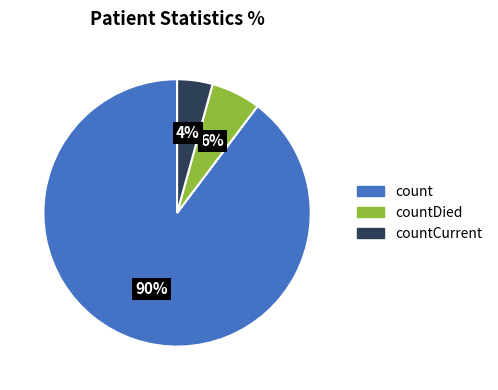

Is there a majority slice in this chart?

Yes